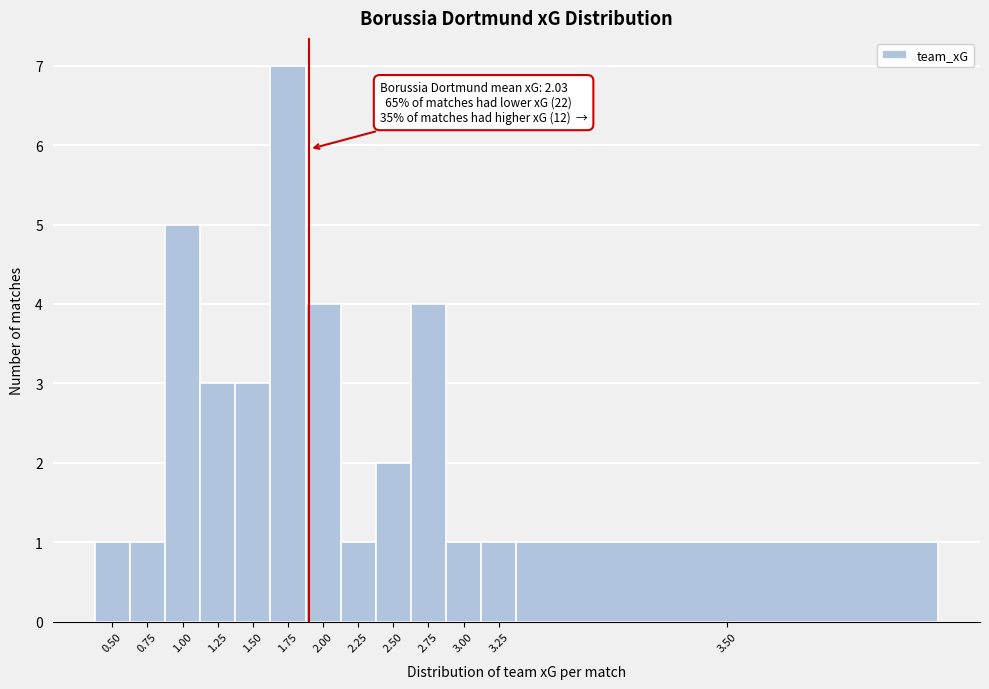

Reading left to right, transcribe all the data shown in this chart.

1	1	5	3	3	7	4	1	2	4	1	1	1